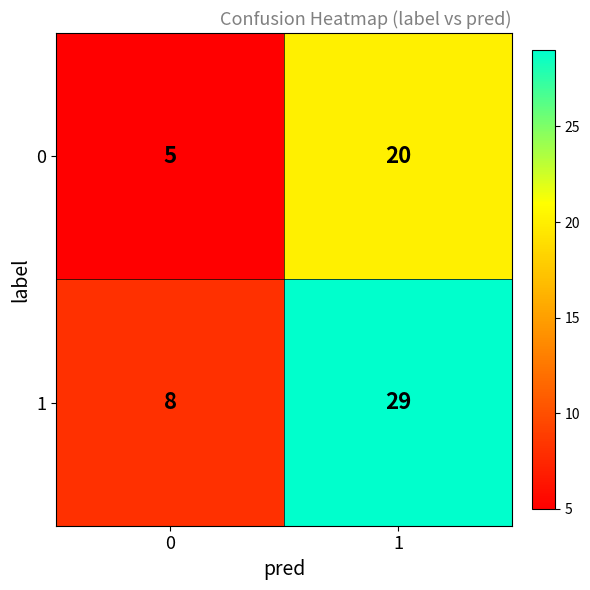

Read the 1 value at 0, to the nearest 5.

10